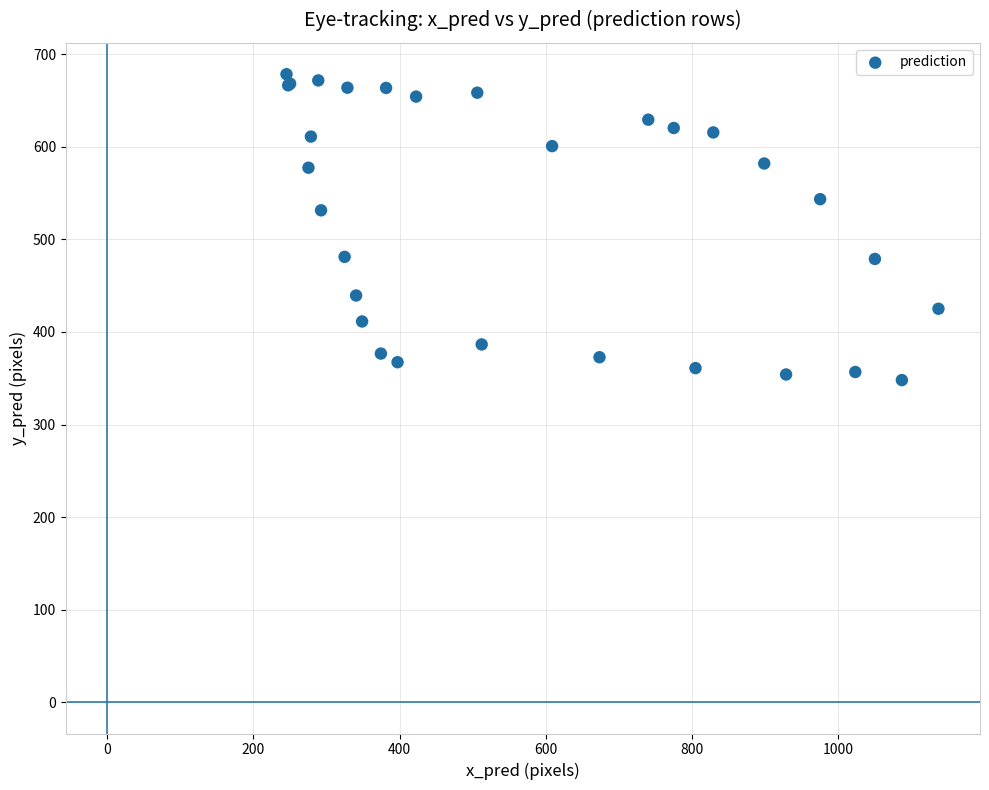

What Y value in the scatter plot is closest to 513?

531.5